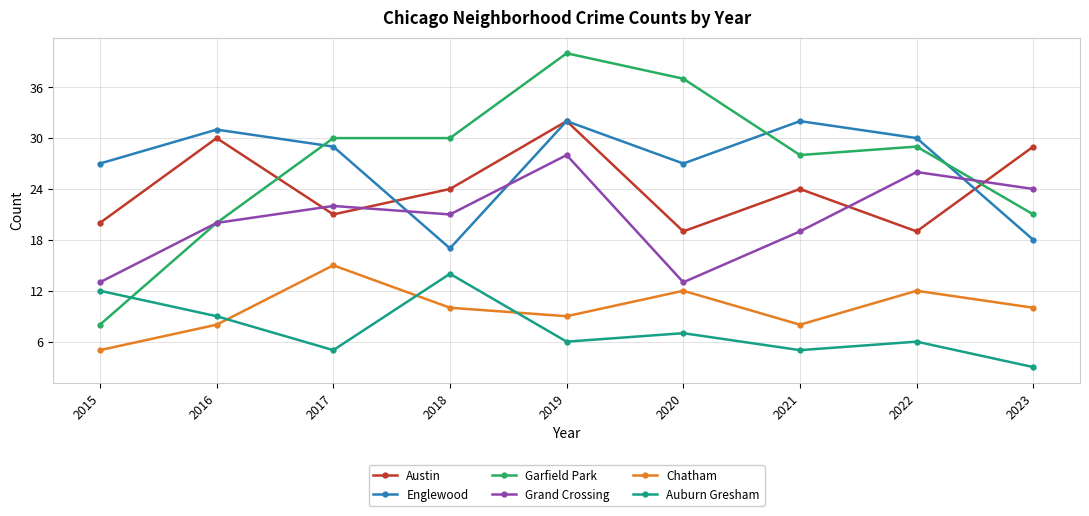

Reading left to right, transcribe all the data shown in this chart.

Austin: 2015=20	2016=30	2017=21	2018=24	2019=32	2020=19	2021=24	2022=19	2023=29
Englewood: 2015=27	2016=31	2017=29	2018=17	2019=32	2020=27	2021=32	2022=30	2023=18
Garfield Park: 2015=8	2016=20	2017=30	2018=30	2019=40	2020=37	2021=28	2022=29	2023=21
Grand Crossing: 2015=13	2016=20	2017=22	2018=21	2019=28	2020=13	2021=19	2022=26	2023=24
Chatham: 2015=5	2016=8	2017=15	2018=10	2019=9	2020=12	2021=8	2022=12	2023=10
Auburn Gresham: 2015=12	2016=9	2017=5	2018=14	2019=6	2020=7	2021=5	2022=6	2023=3